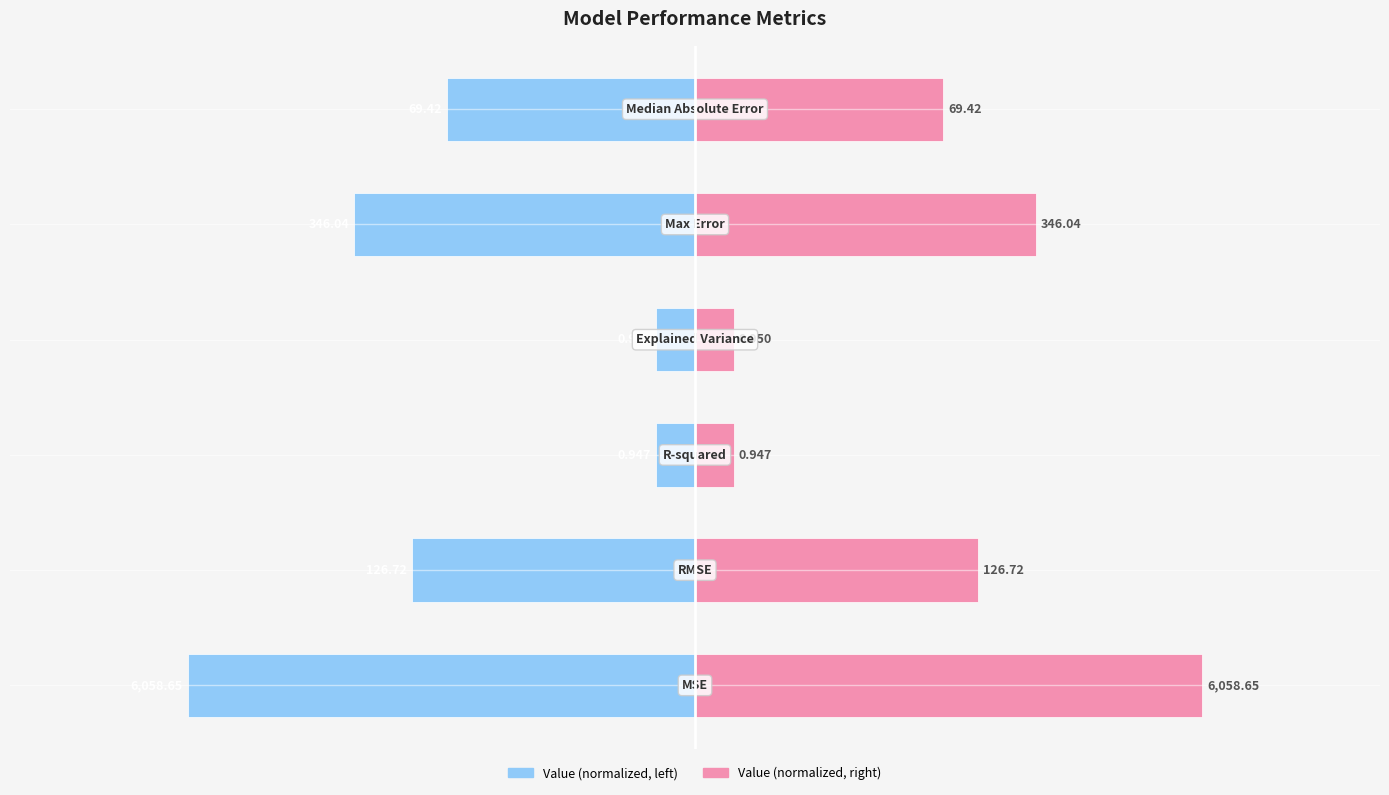

Count the number of data series in this chart.

2